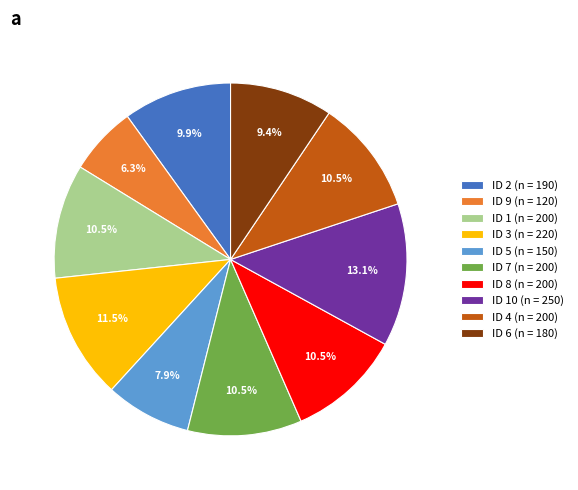

Which slice is the smallest?

ID 9 (n = 120)